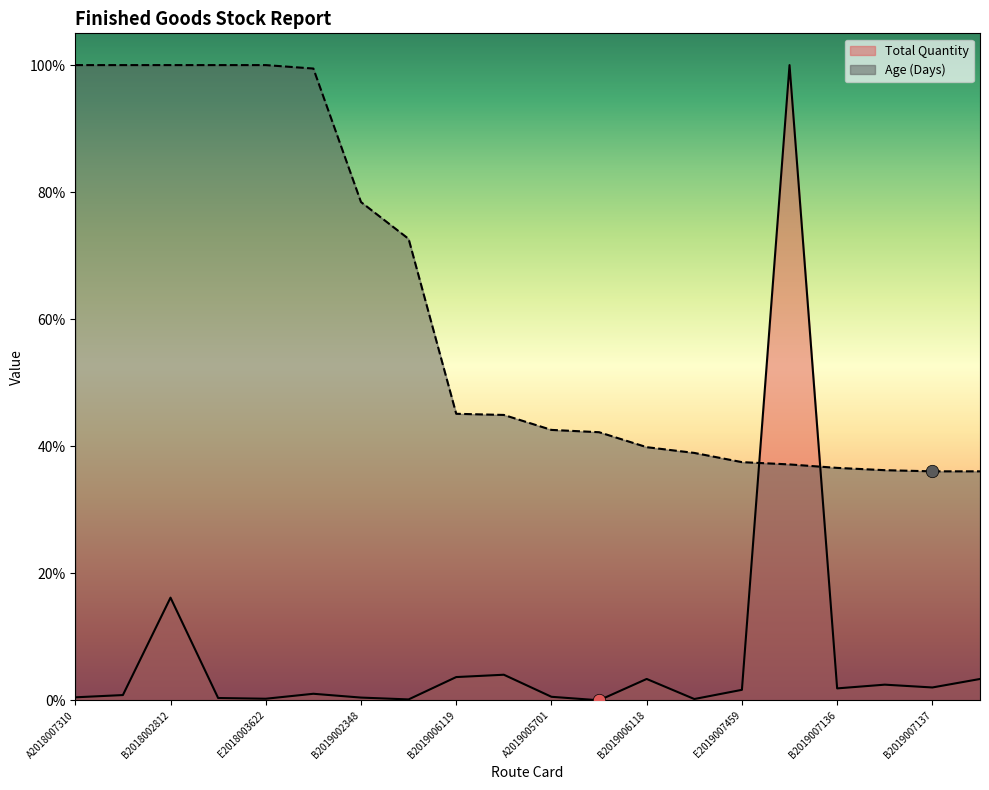

What are all the series names shown in the legend?

Total Quantity, Age (Days)